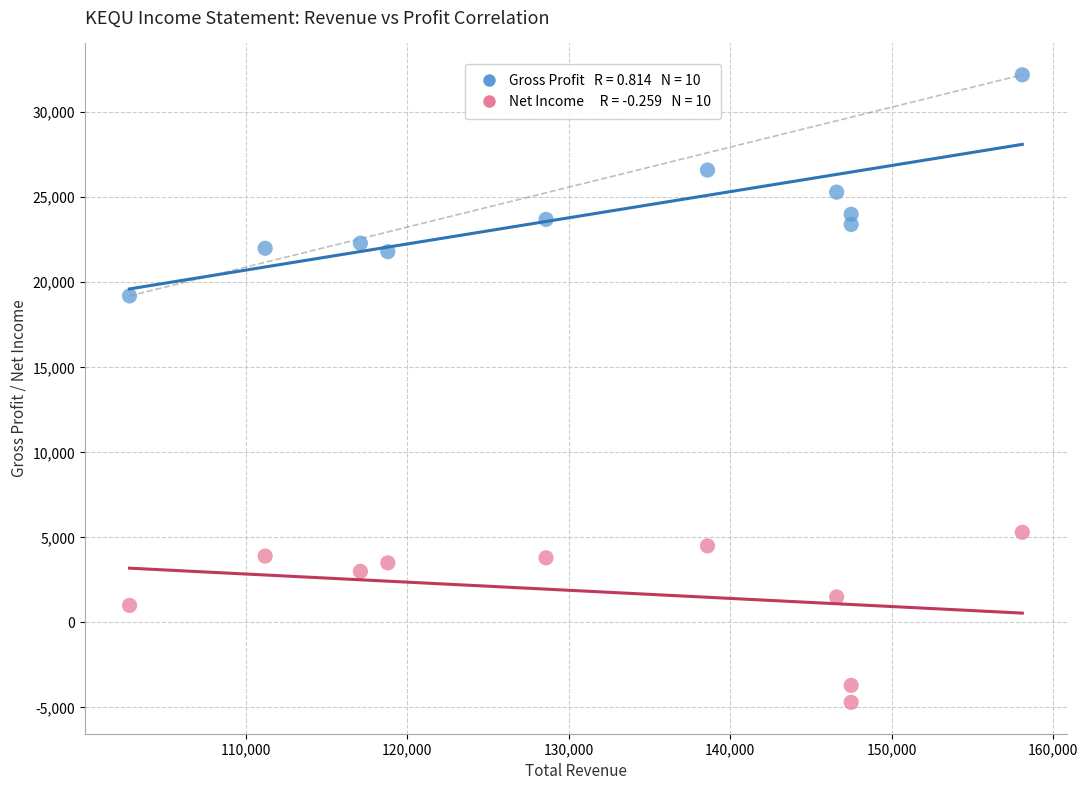

Across all series, what Y value is closest to 13750?

19200